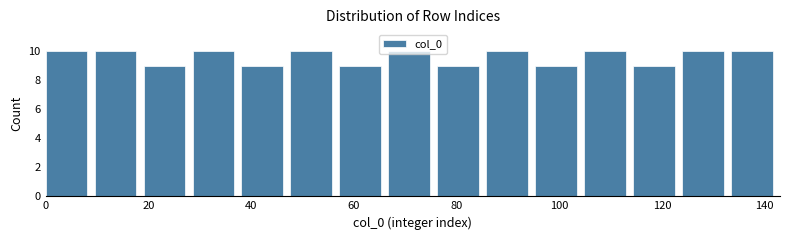

How tall is the bar that spans 124 to 134 on the x-axis? Neither the bar edges nor the heights are printed on the chart, so give them approximately, as read against the axes.

10